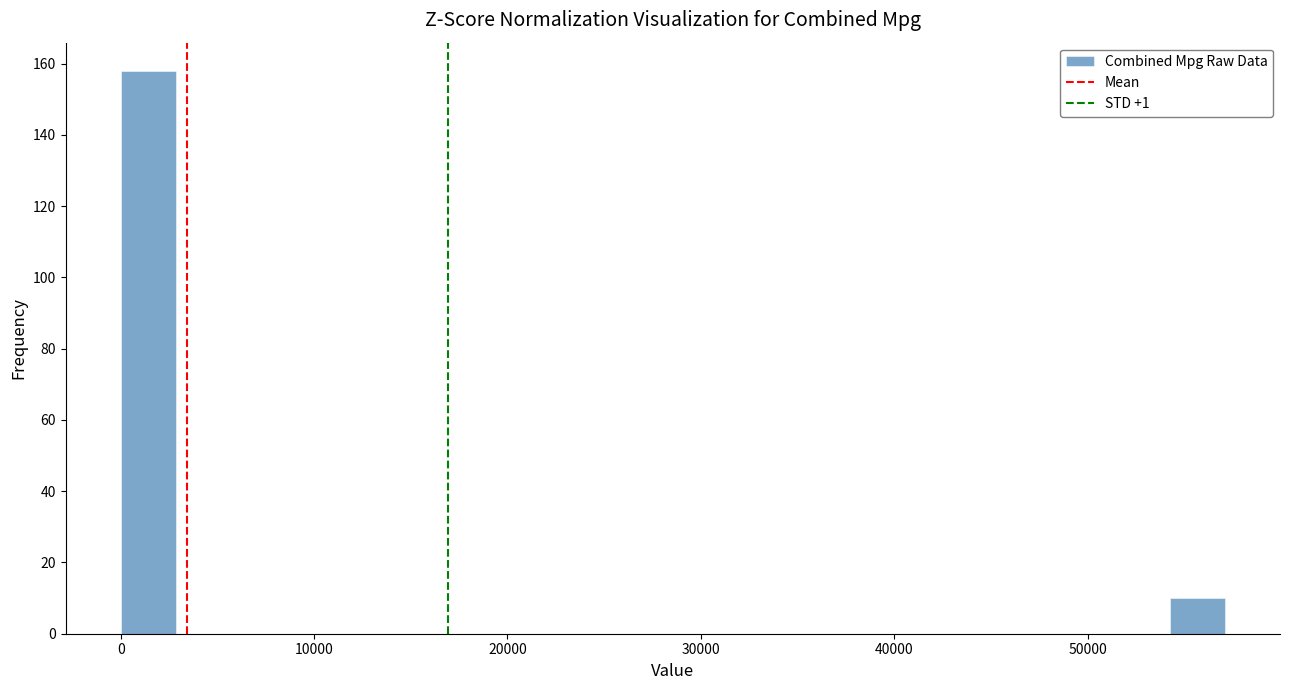

Around what value on the x-axis is the tallest bar? Give the approximate position of its centre, as read against the axis.

1000